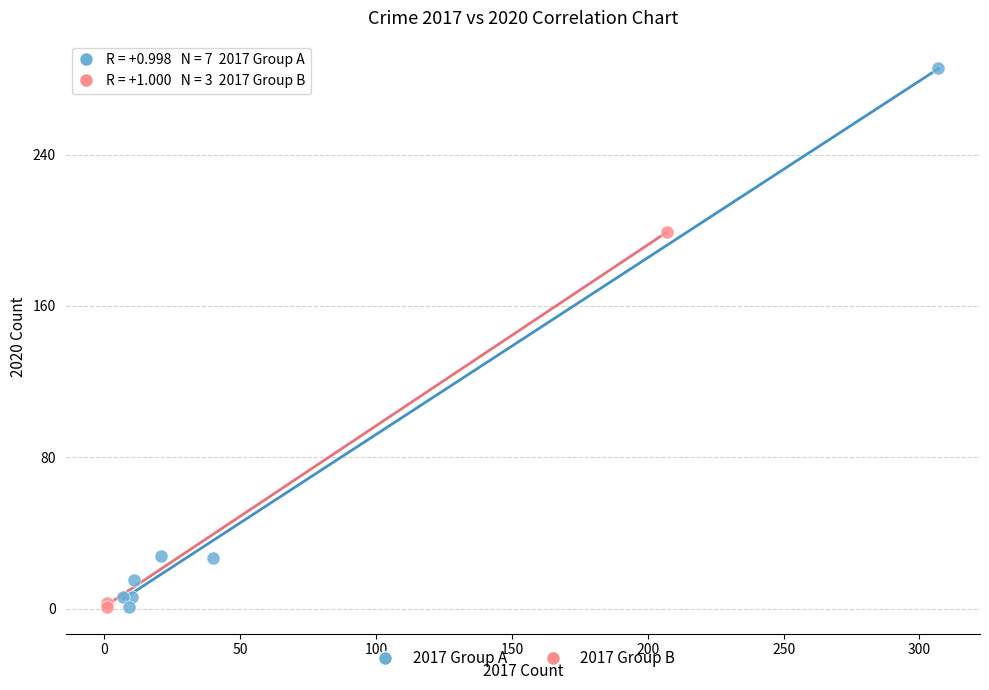

Which series has the widest spread of Y values?

2017 Group A